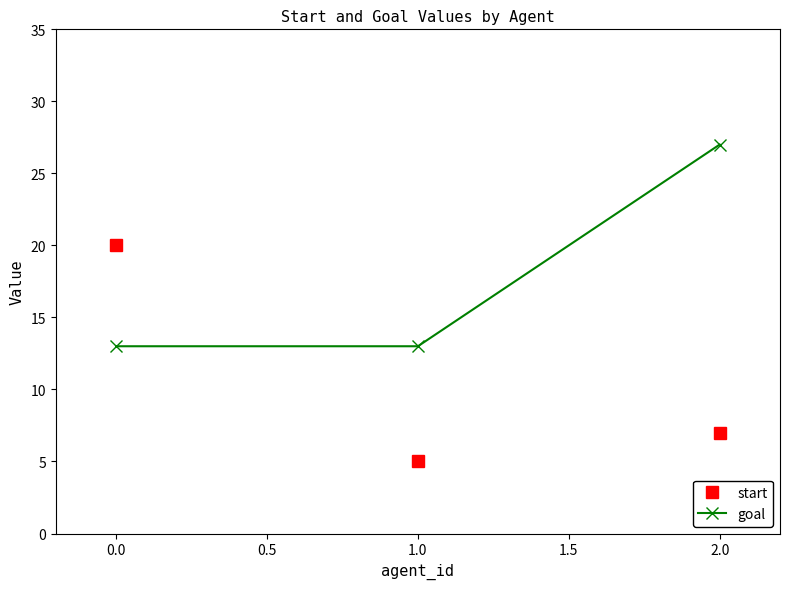

At how many categories does at least one series exceed 21?

1